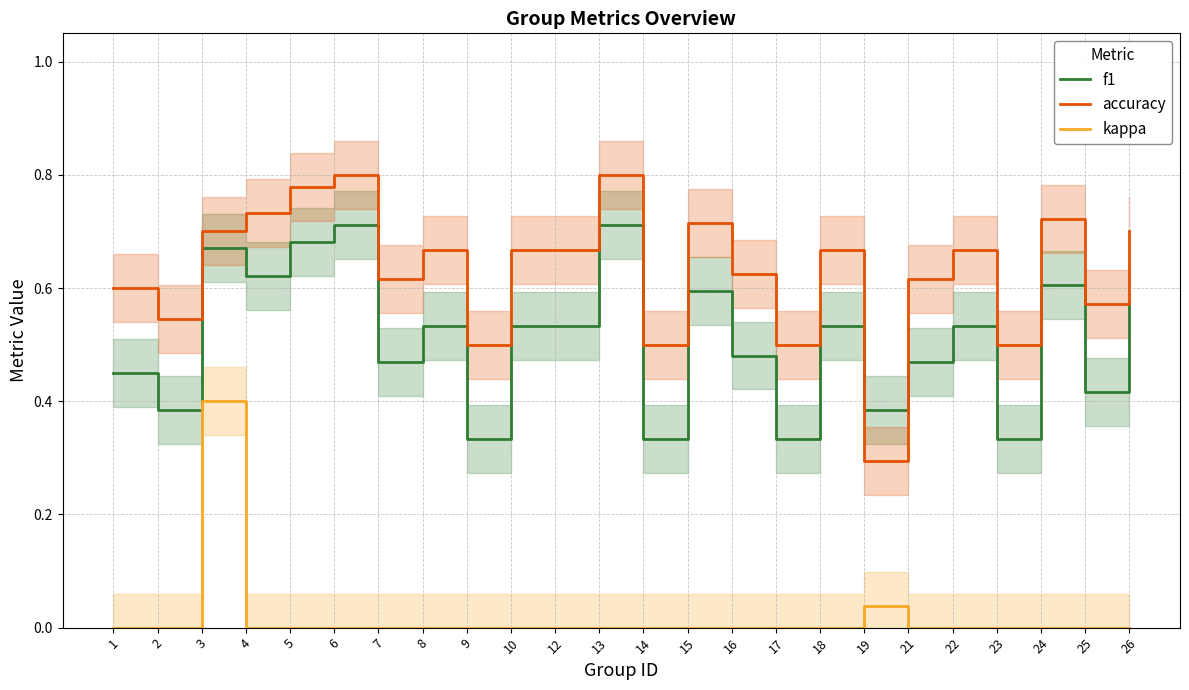

Which has a higher value, 22 or 3?

3